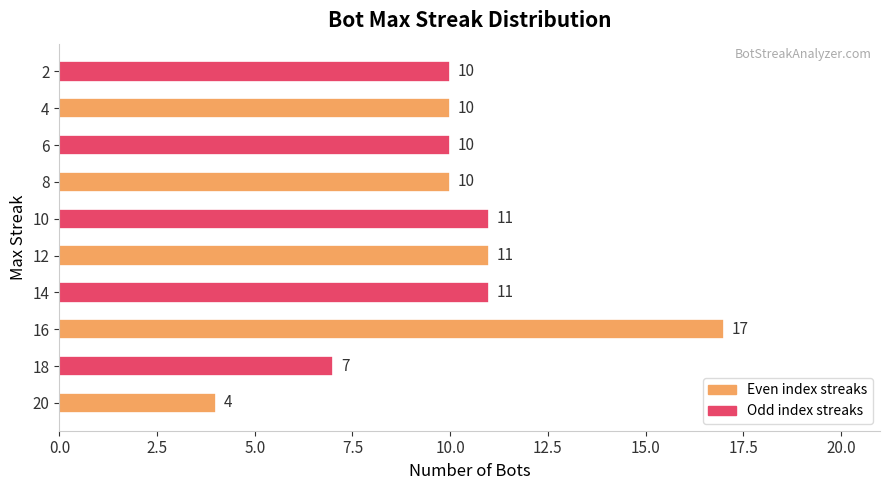

What is the ratio of the value at 16 to the value at 18?

2.4